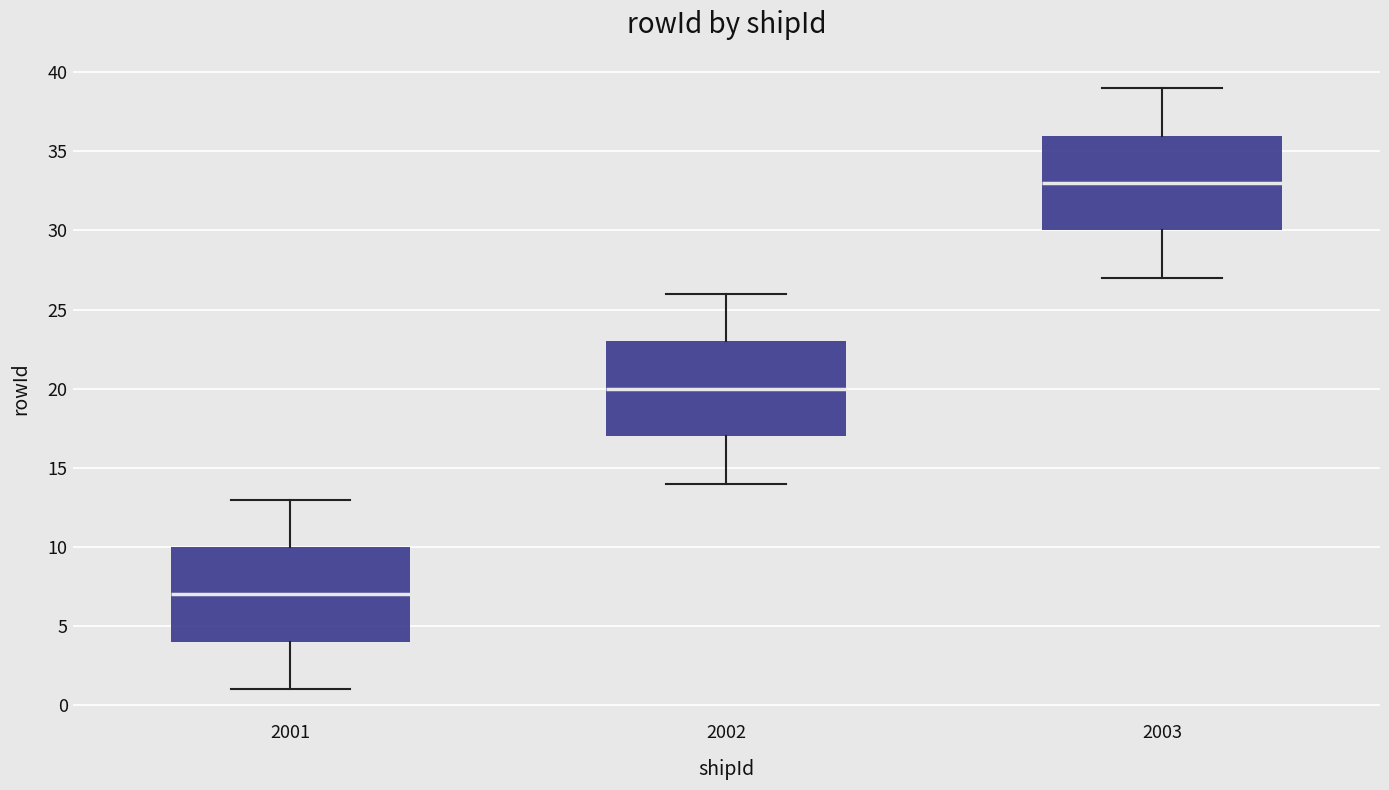

Where is the upper edge of the box at x = 2001 on the y-axis? The values are not printed on the chart, so give them approximately, as read against the axis.

10